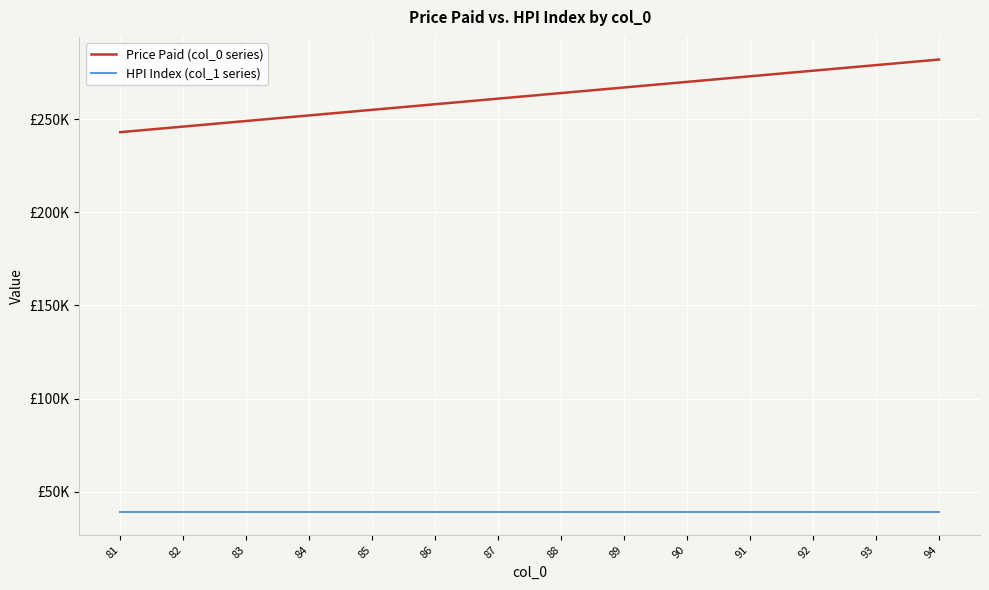

What is the difference between the maximum and minimum values in the Price Paid (col_0 series) series?

39000